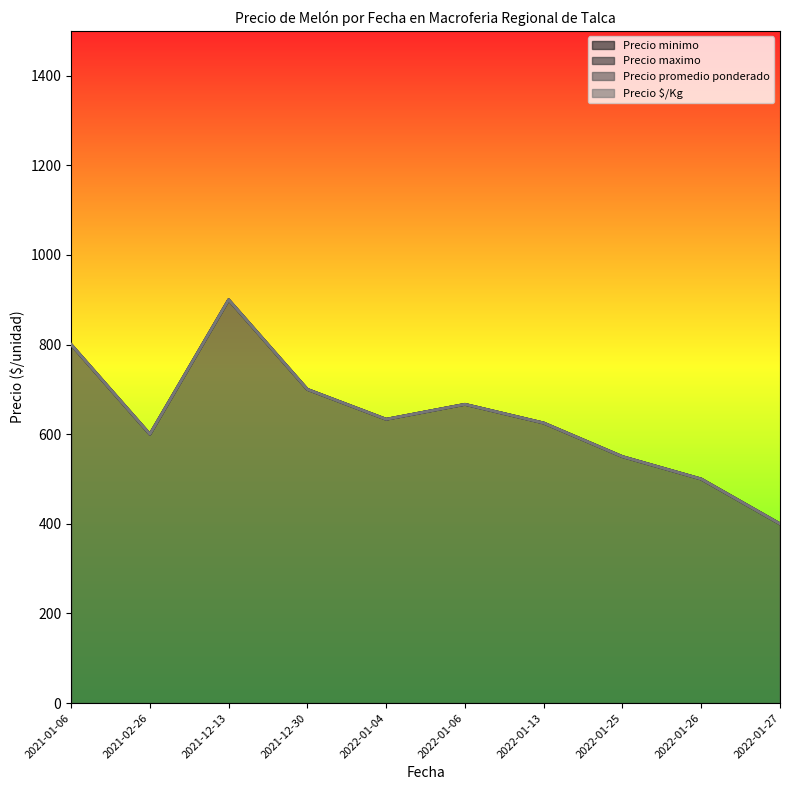

Reading right to left, list all the values displayed in this chart.

2022-01-27=400.0	2022-01-26=500.0	2022-01-25=550.0	2022-01-13=625.0	2022-01-06=666.7	2022-01-04=633.3	2021-12-30=700.0	2021-12-13=900.0	2021-02-26=600.0	2021-01-06=800.0